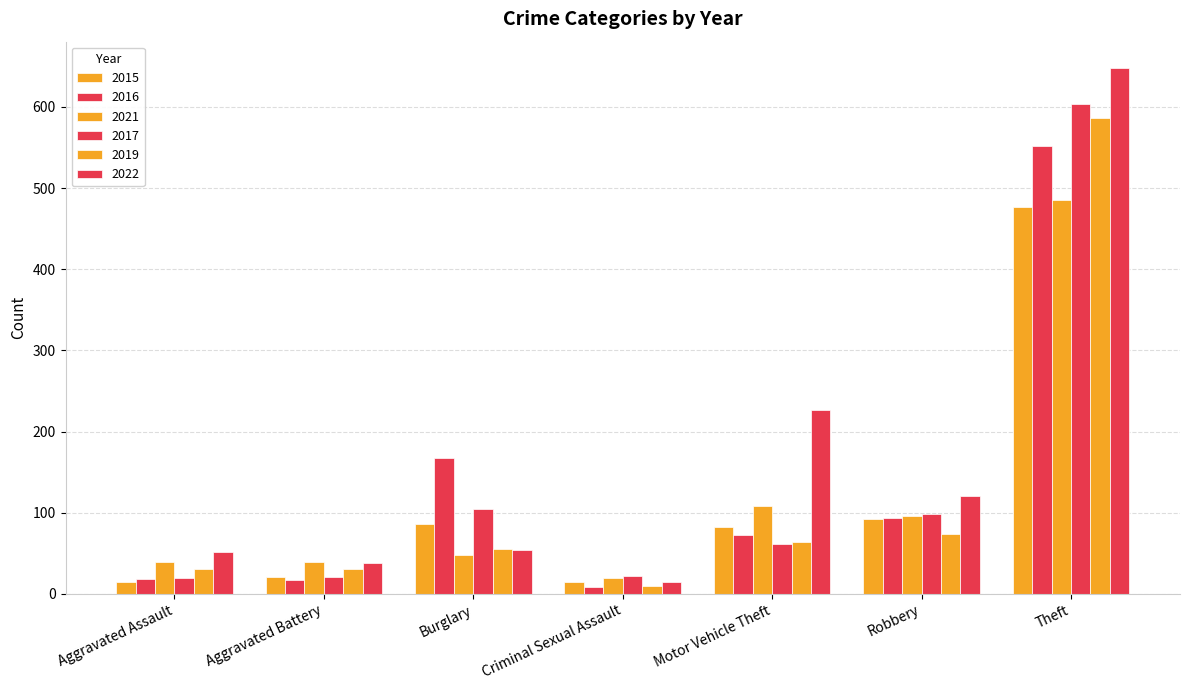

The value of 2017 at Motor Vehicle Theft is 110. True or false?

False